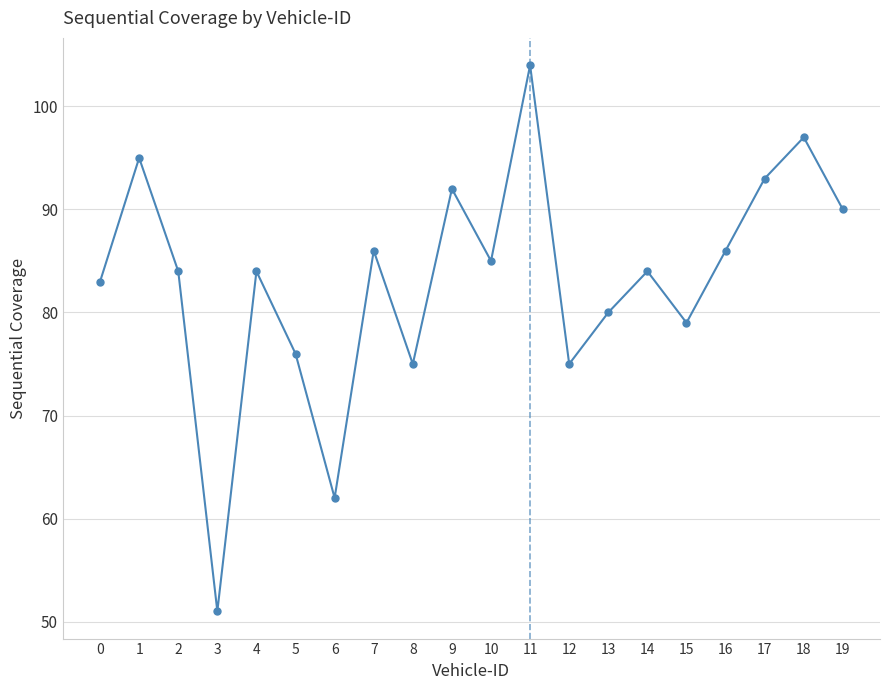

What is the smallest value displayed?

51